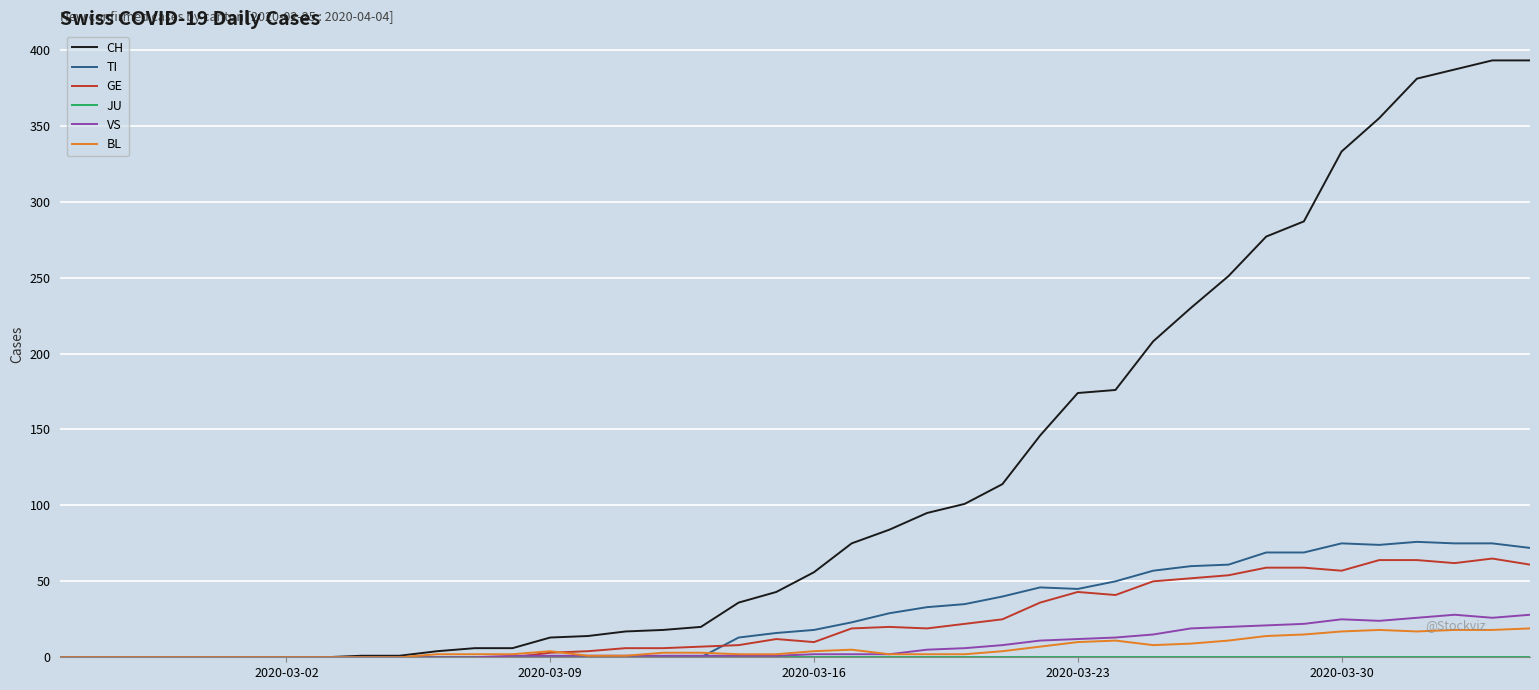

What is the maximum value shown in the chart?

393